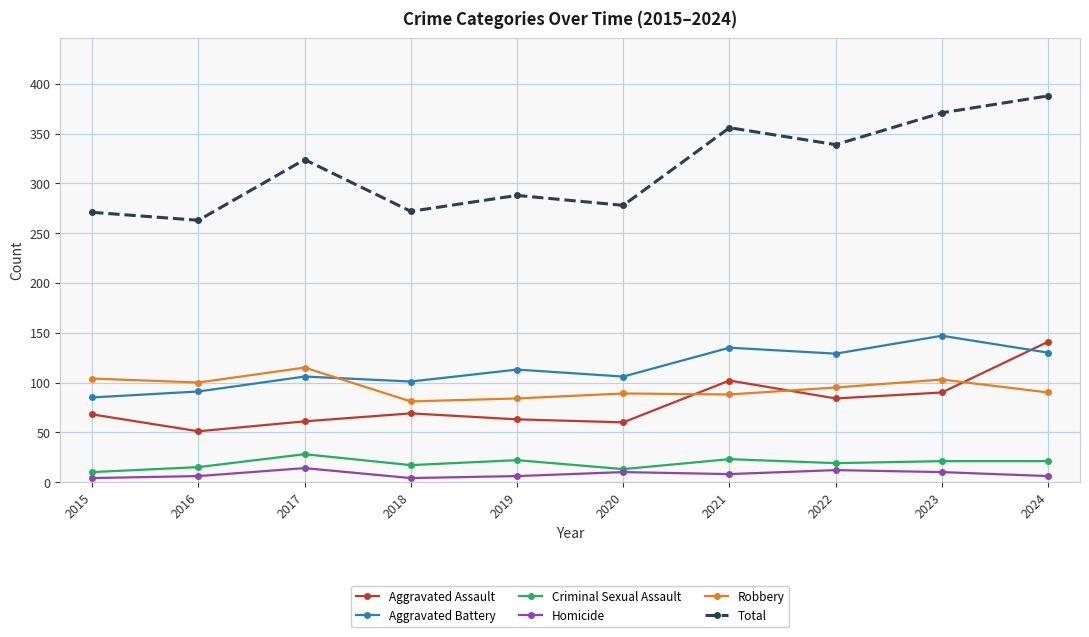

Which label corresponds to the largest value in the chart?

2024